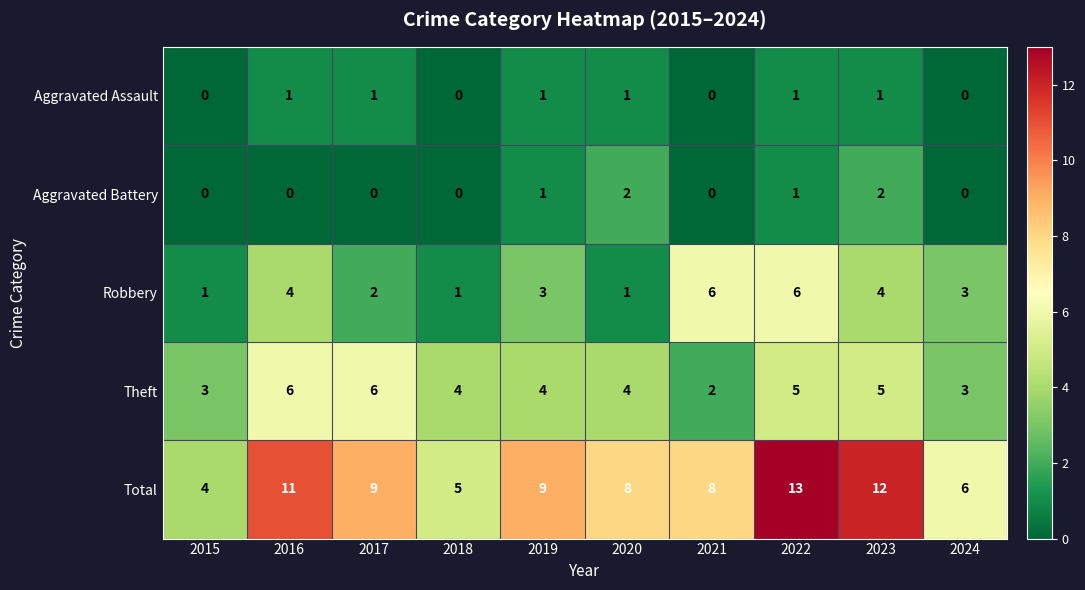

Which series has the widest spread of values?

Total